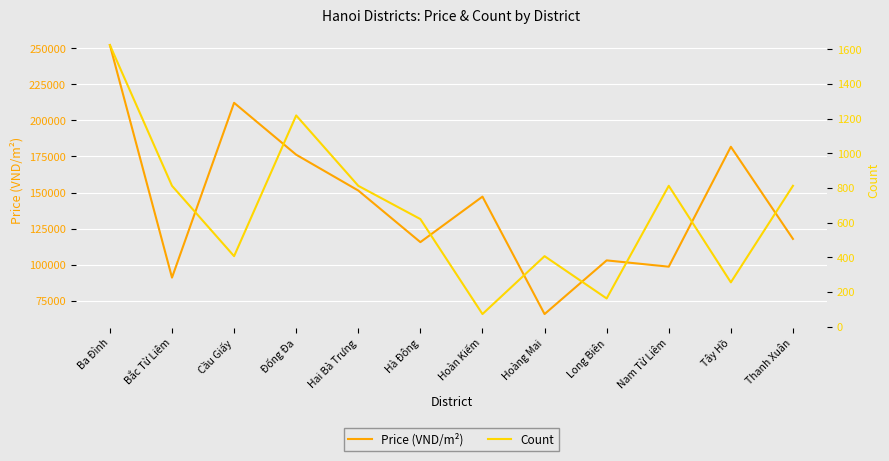

What is the difference between the second highest and minimum values in the Price (VND/m²) series?

146346.2